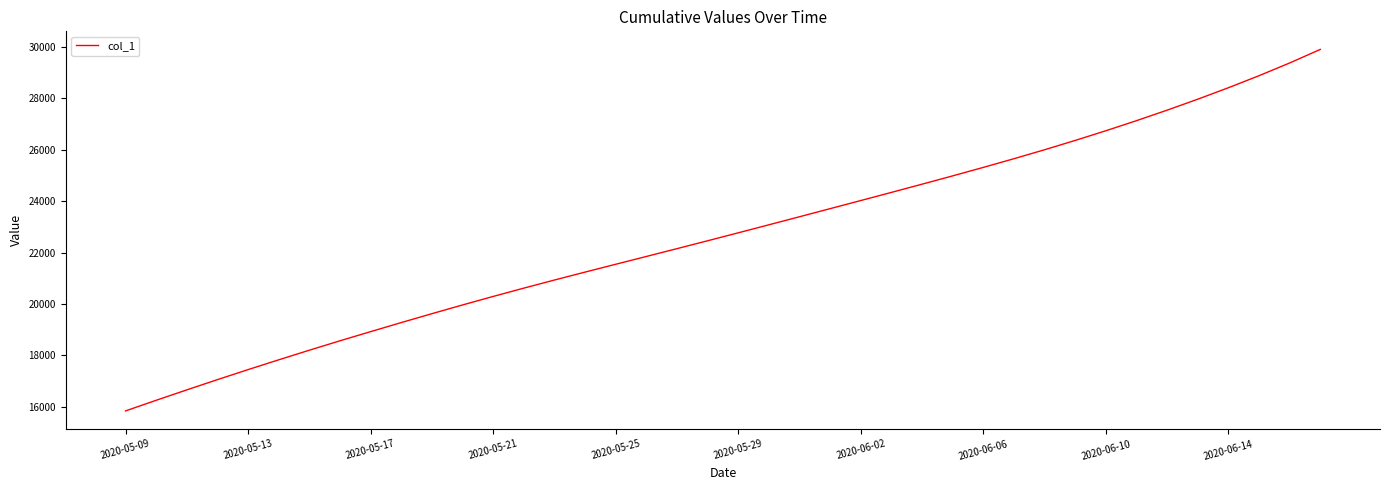

True or false: there are more than 0 points higher than both neighbors.

False